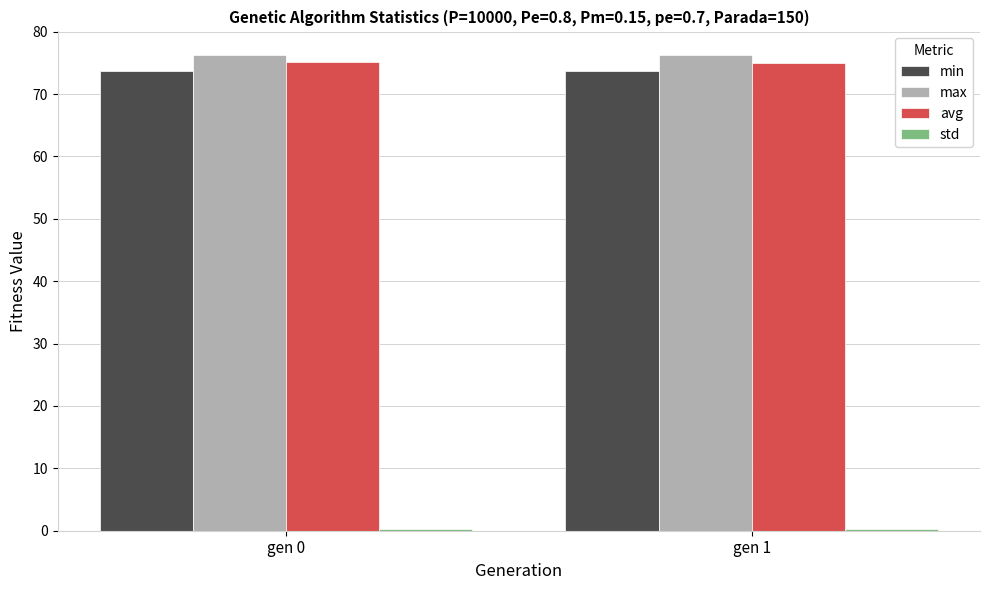

What is the sum of all max values?

152.4